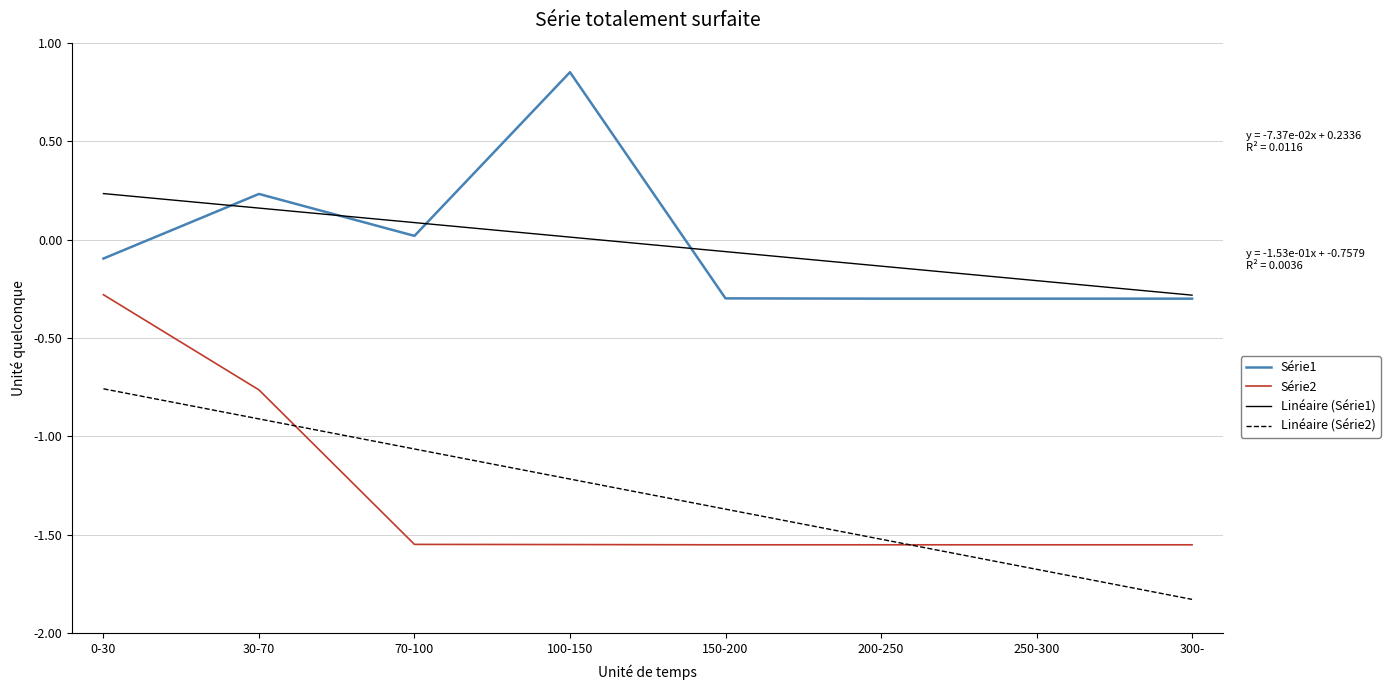

Between 0-30 and 30-70, which series saw the biggest shift?

Série2